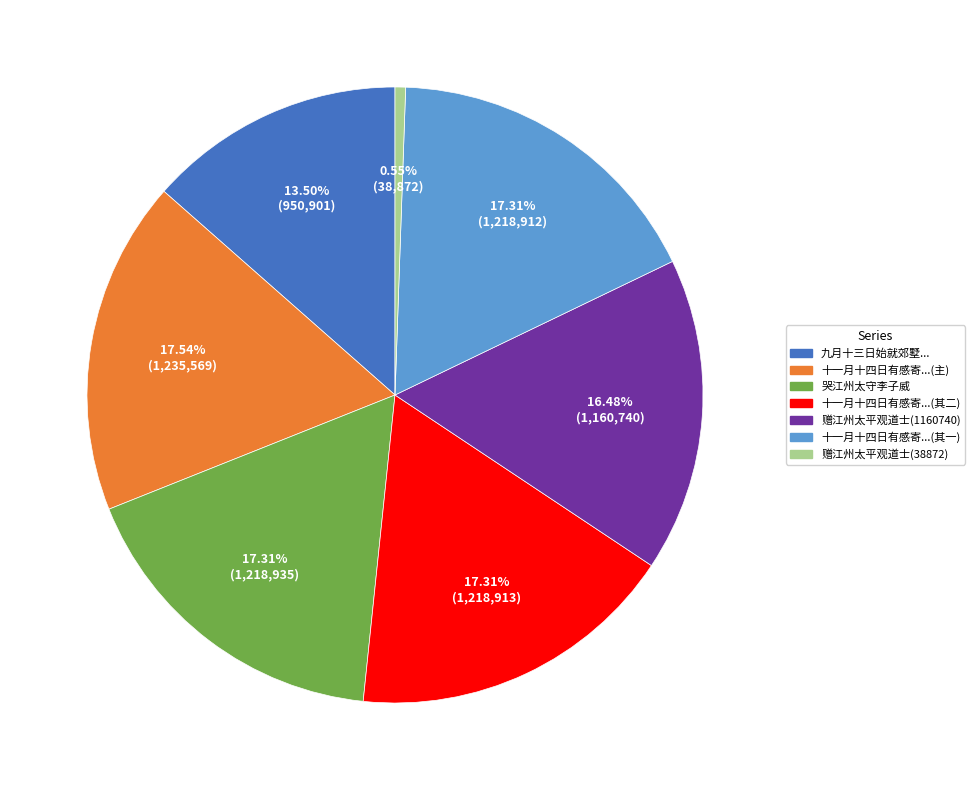

Count the number of slices in the pie.

7